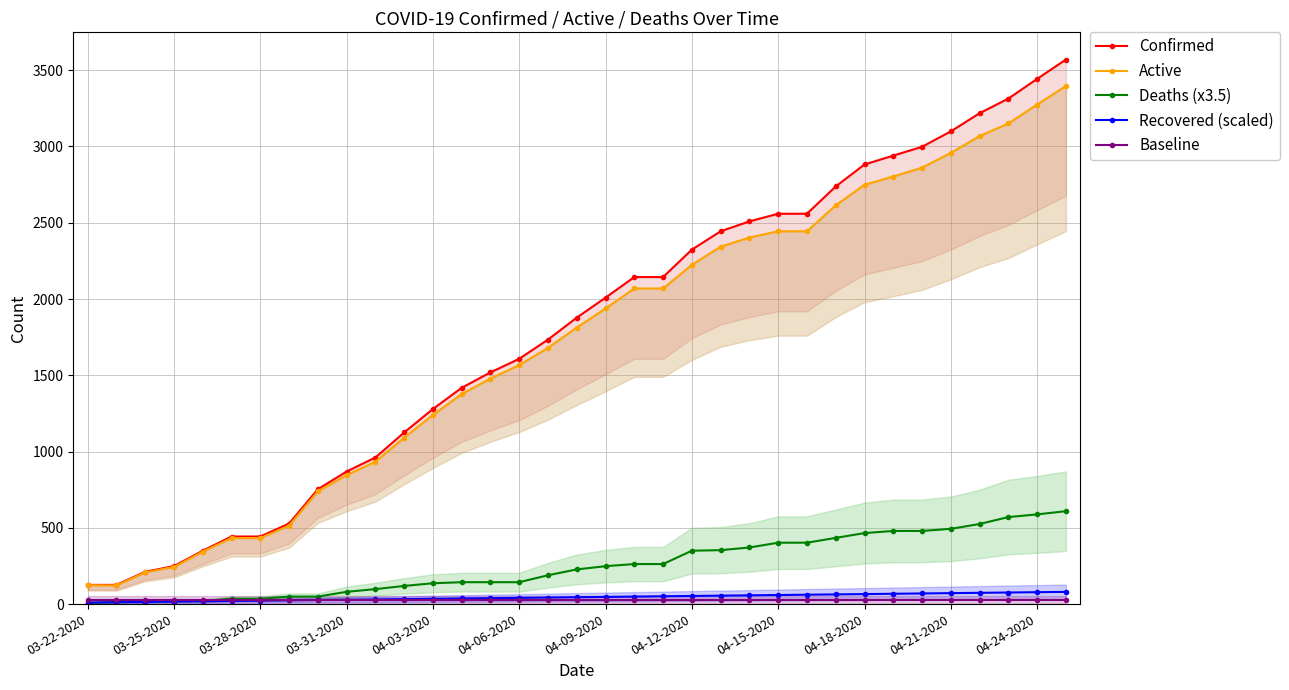

What is the difference between the maximum and second lowest values in the Deaths (x3.5) series?

595.0